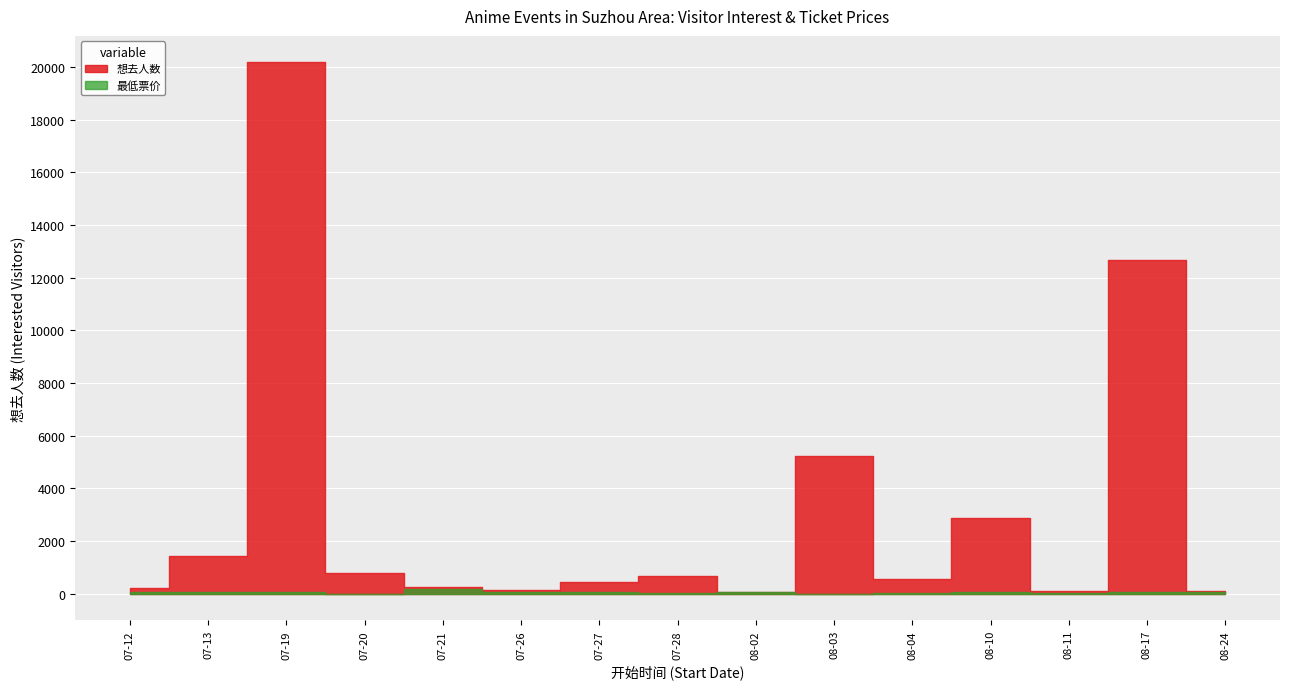

True or false: 最低票价 and 想去人数 cross at least once.

False